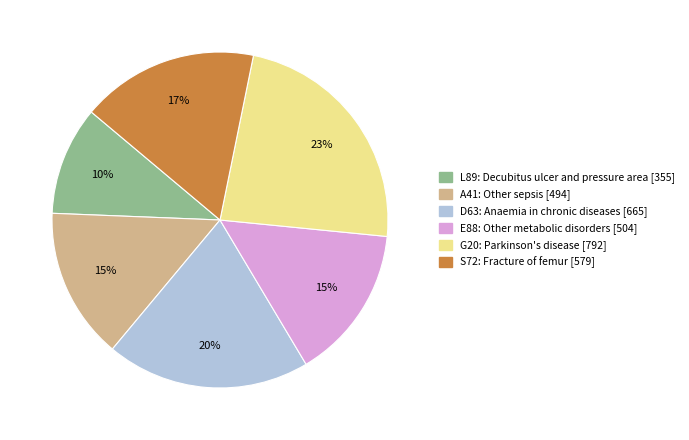

Is it true that E88 is 15% of the pie?

True